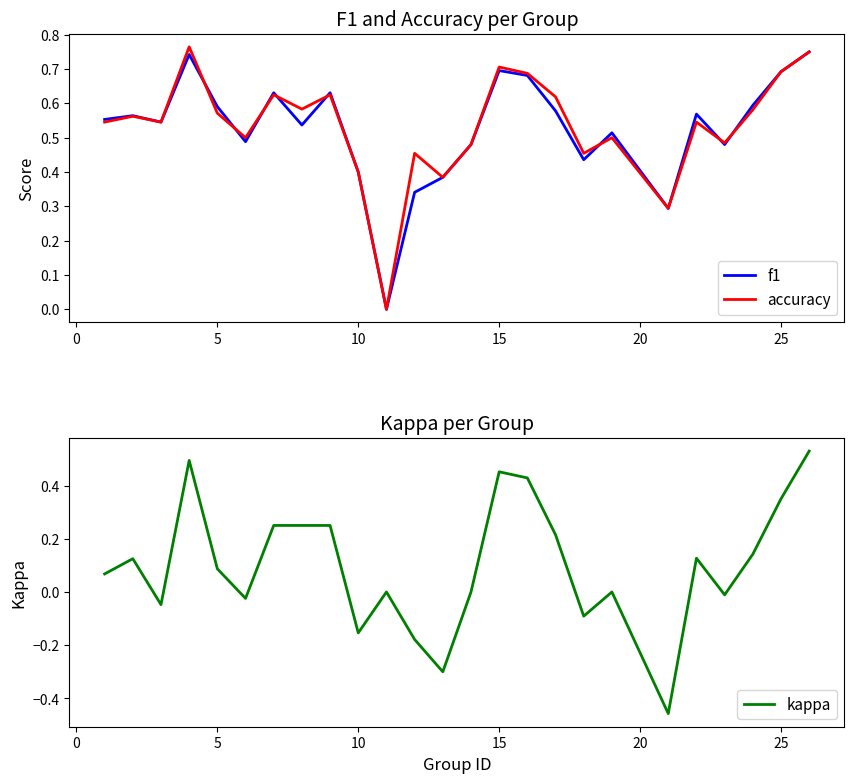

What is the sum of all kappa values?

2.5